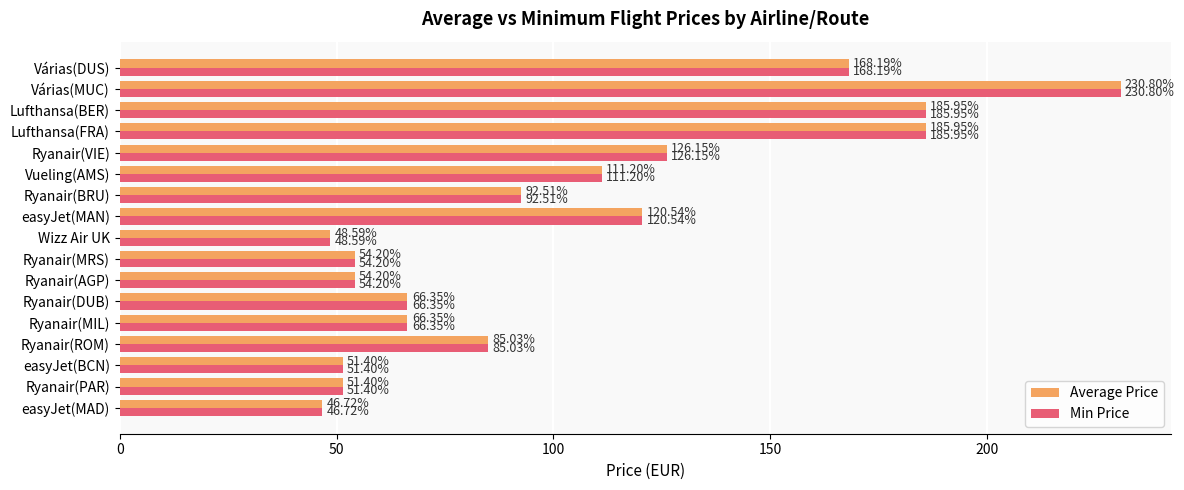

What is the total value across all series at Ryanair(ROM)?

170.1